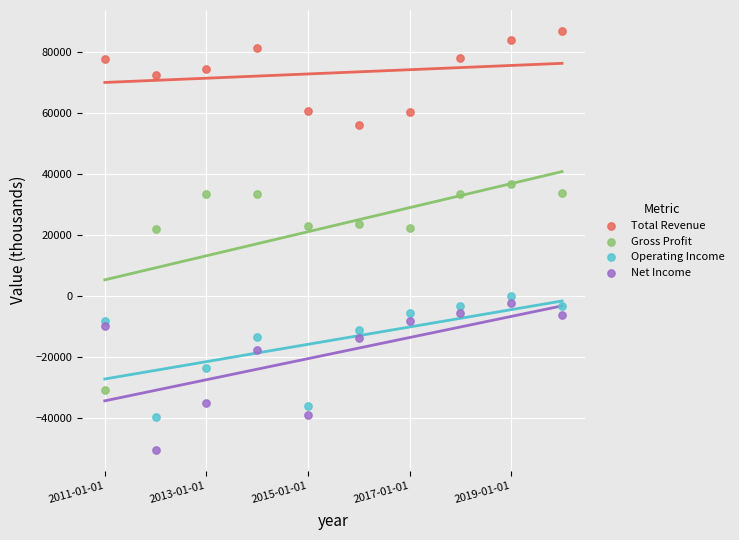

Which series has the widest spread of Y values?

Gross Profit